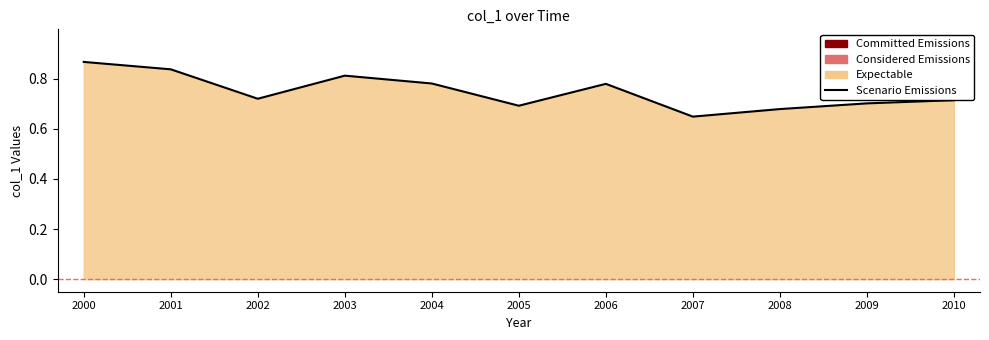

What position from the right is 2001-06-15?

10